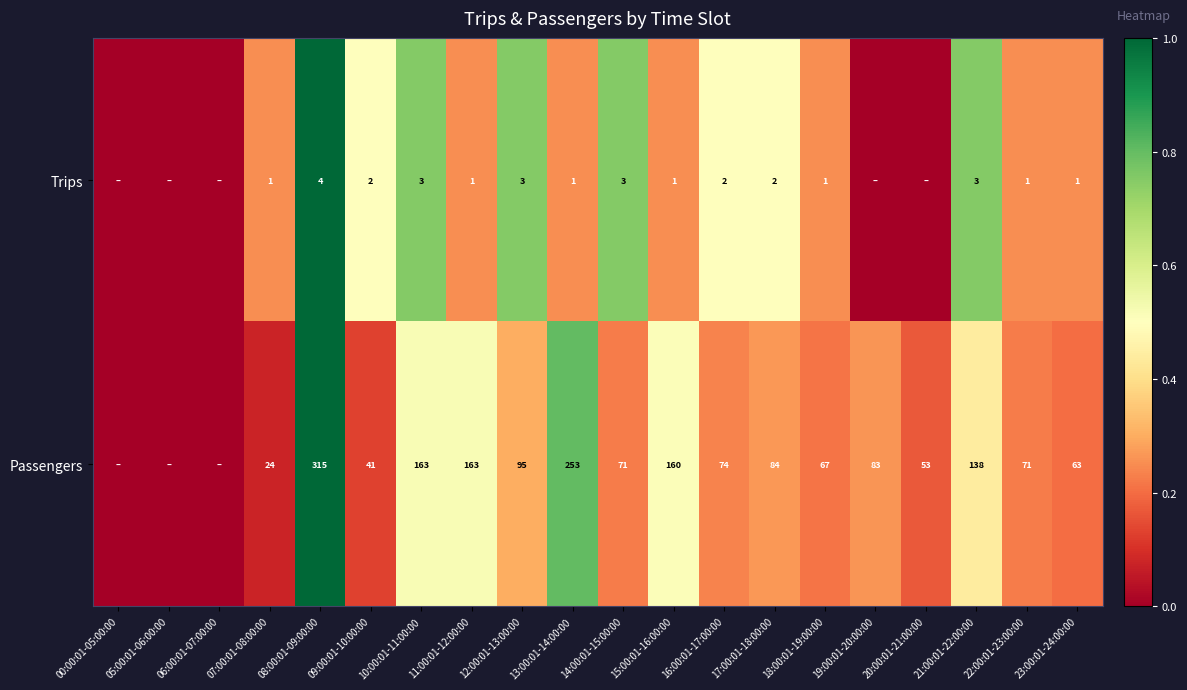

Rank the series at 23:00:01-24:00:00 from highest to lowest value.

Passengers, Trips